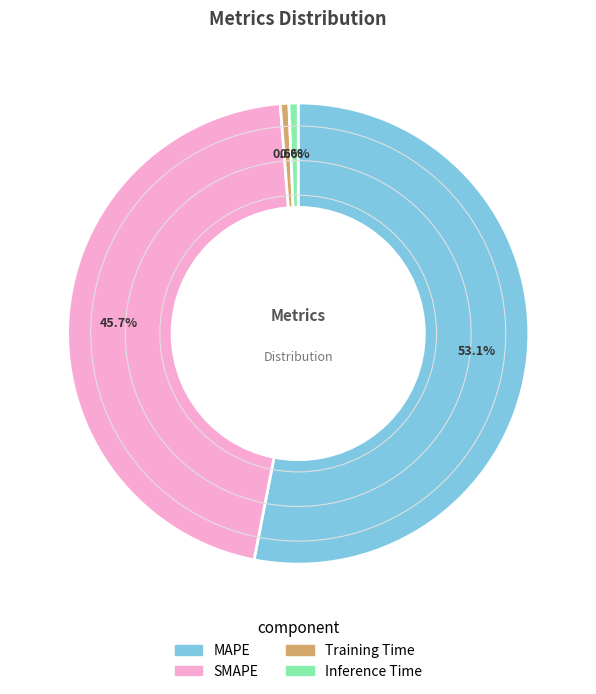

What percentage is the Training Time slice, to the nearest percent?

1%